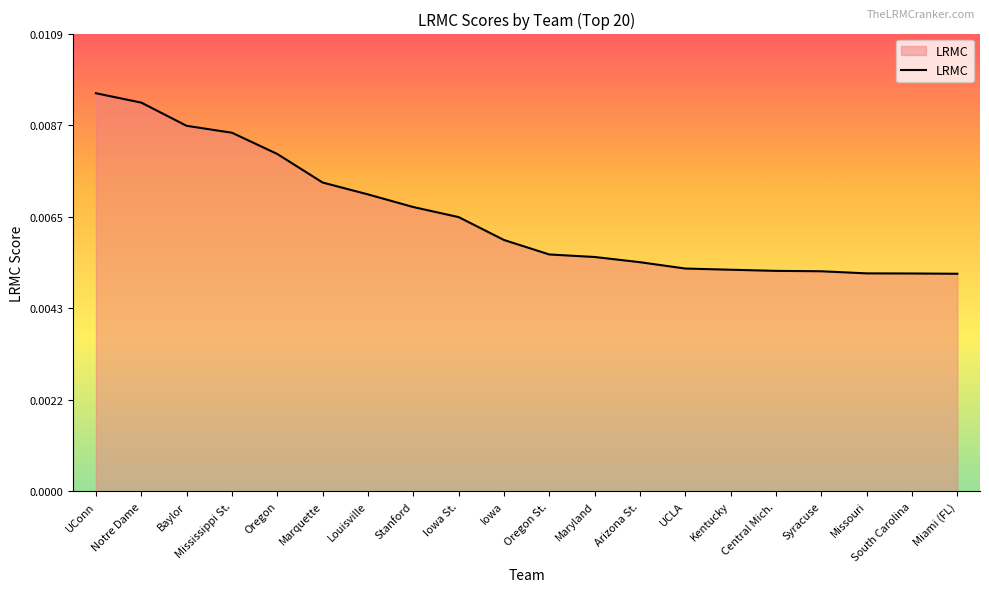

What position from the left is Mississippi St.?

4